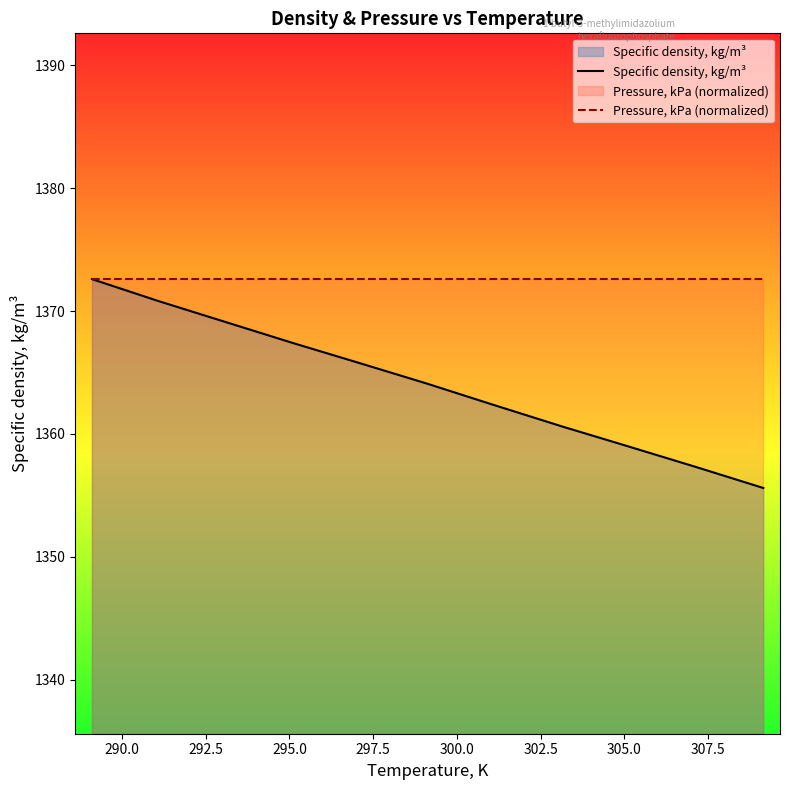

How many series are shown in this chart?

2